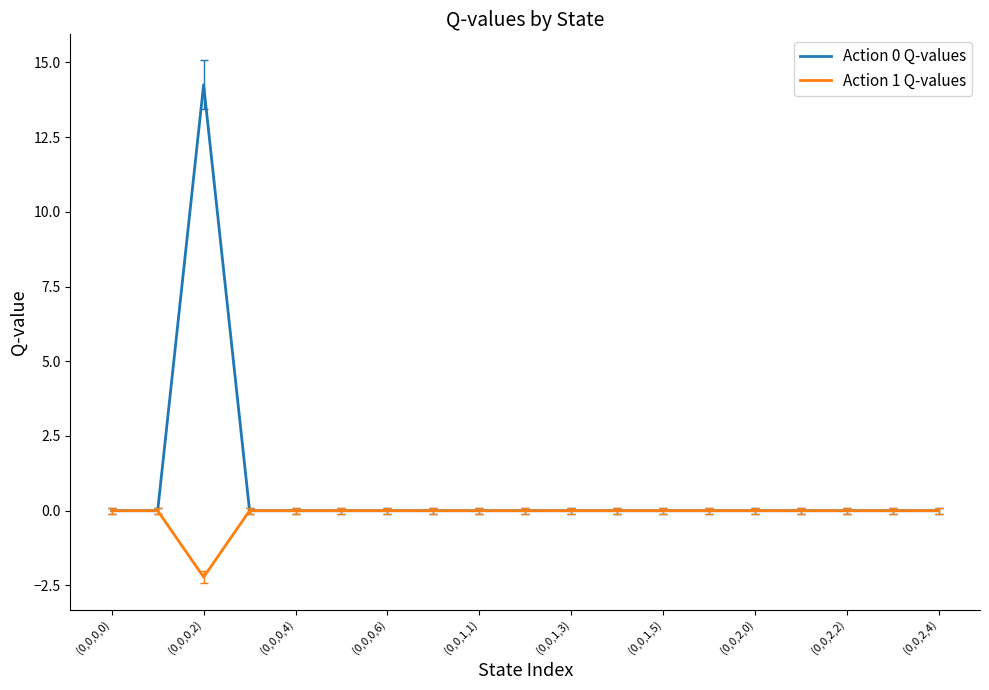

What is the minimum value for Action 1 Q-values?

-2.2